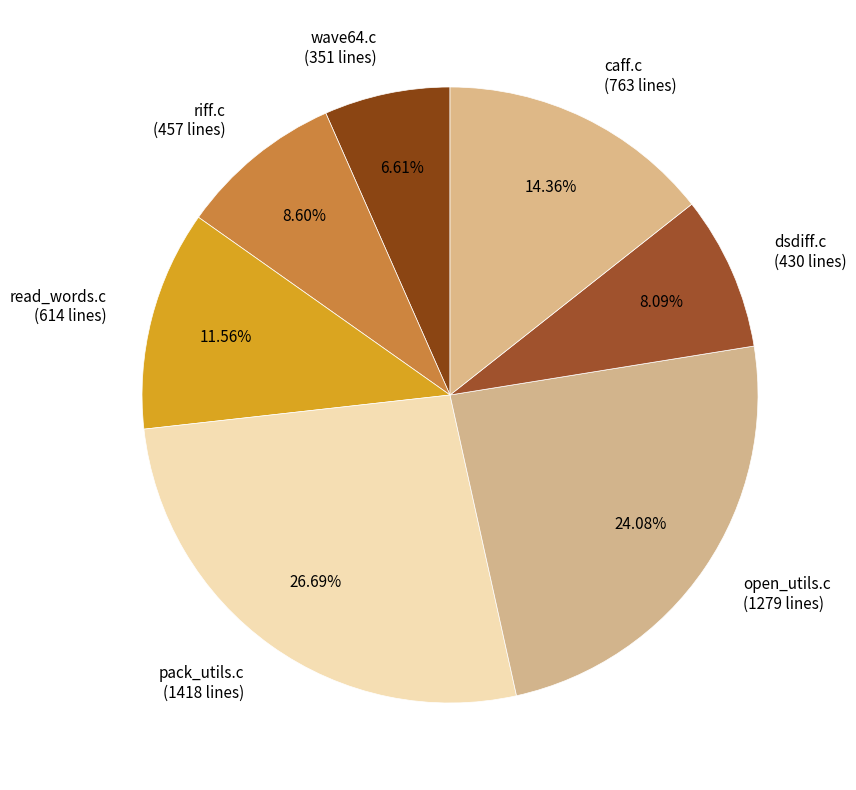

To the nearest percent, what is the difference between the largest and smallest slice percentages?

20%